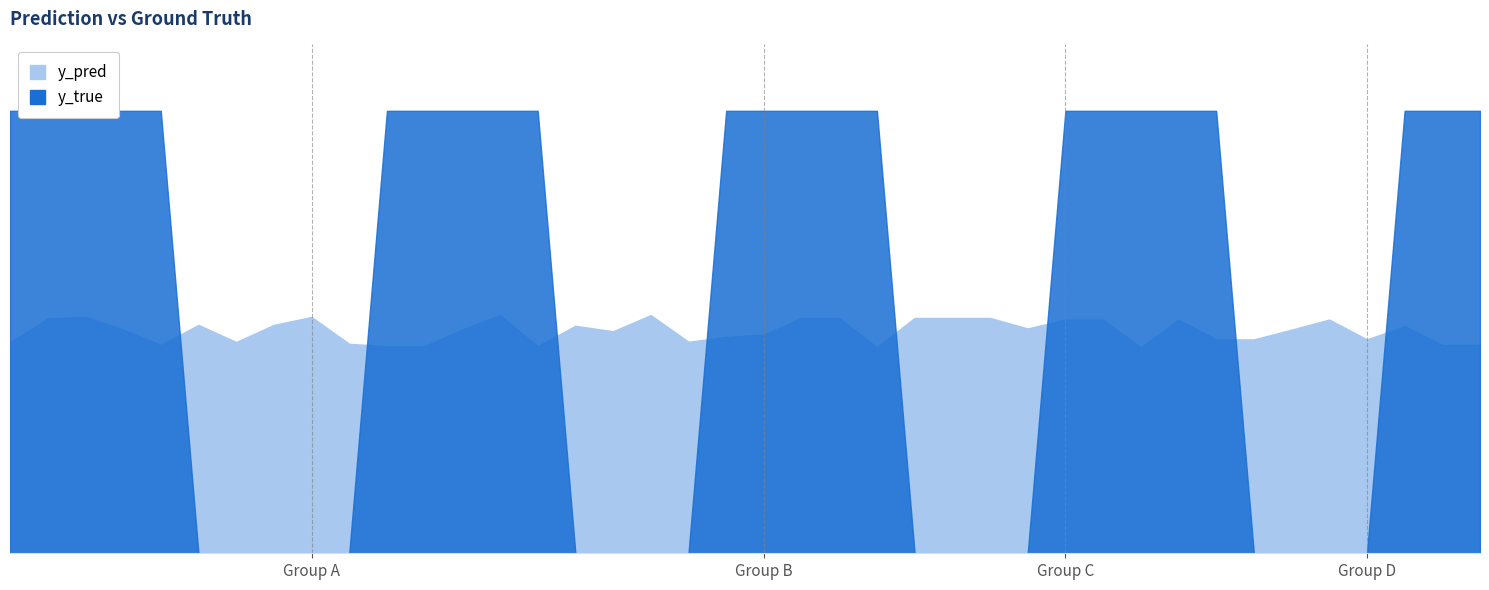

In y_pred, how many points are lower than both neighbors (excluding endpoints)?

10